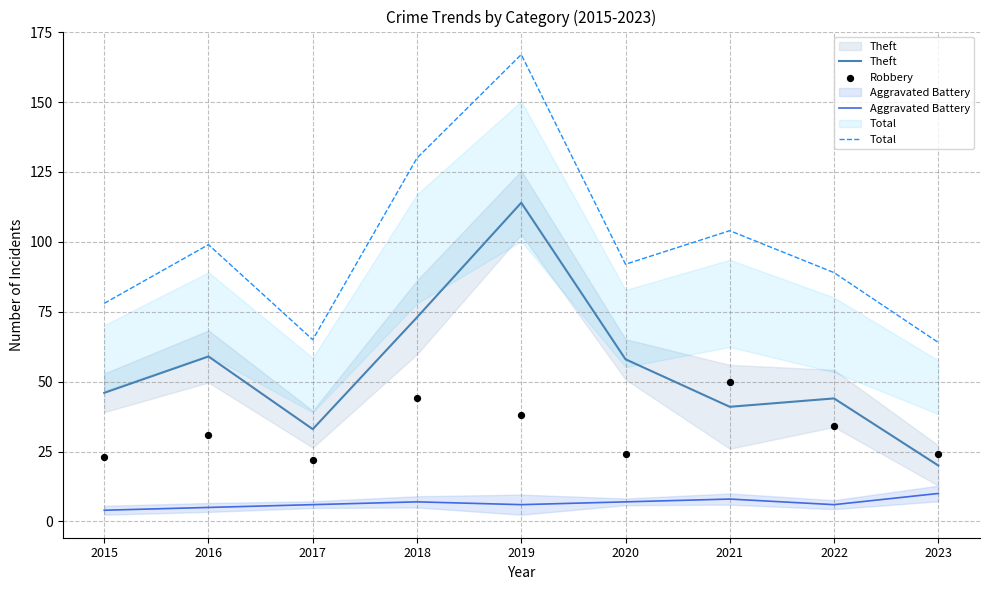

Which series contains the highest Y value?

Total